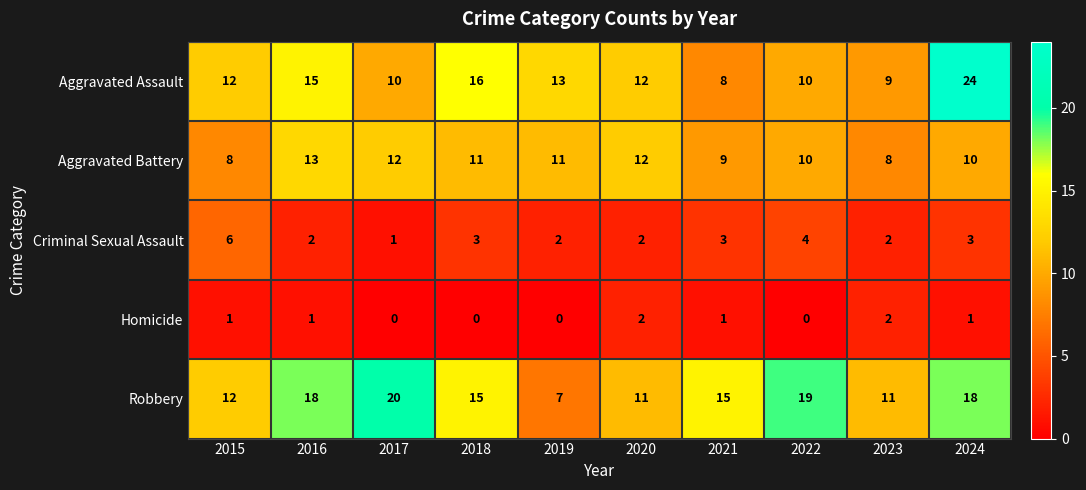

What is the difference between the second highest and minimum values in the Criminal Sexual Assault series?

3